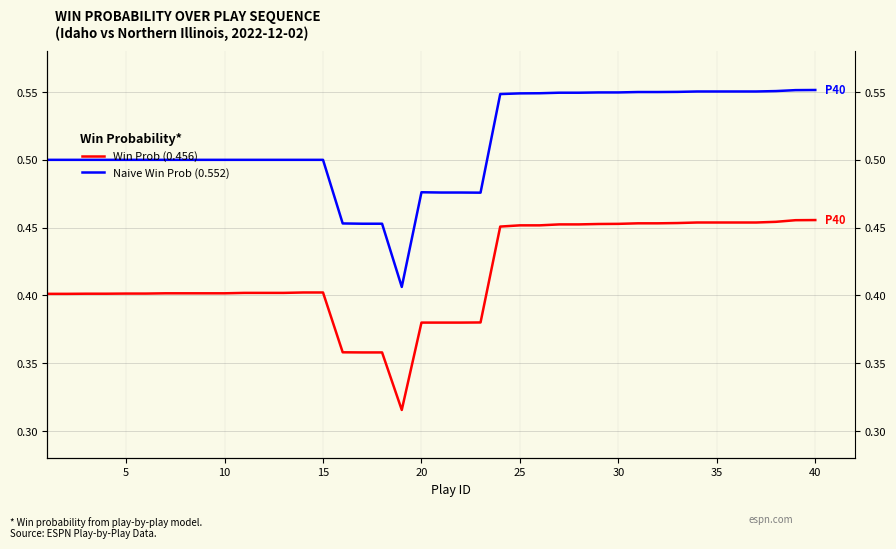

The Win Prob (0.456) series shows 0.4 at 15. True or false?

True